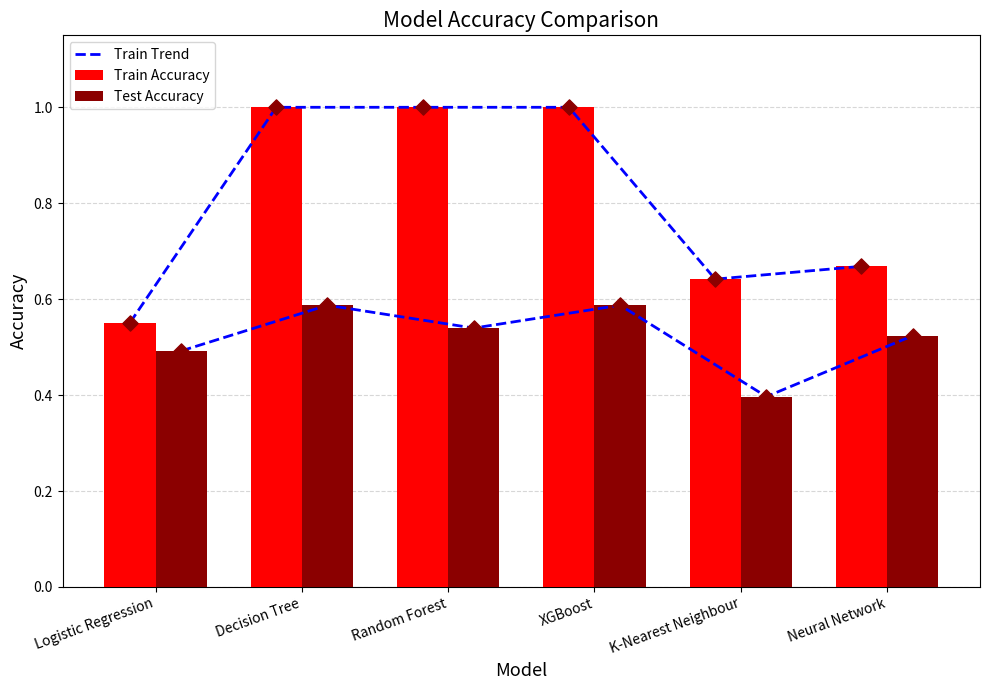

Which series contains the highest Y value?

Train Trend